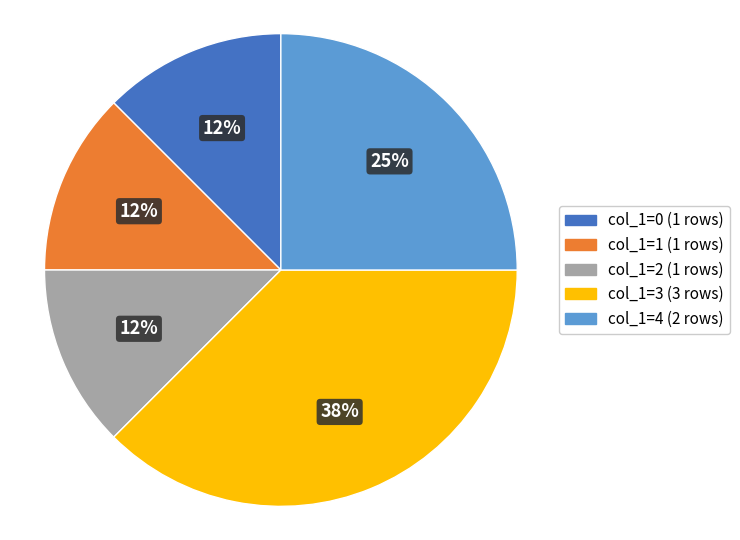

Count the number of slices in the pie.

5